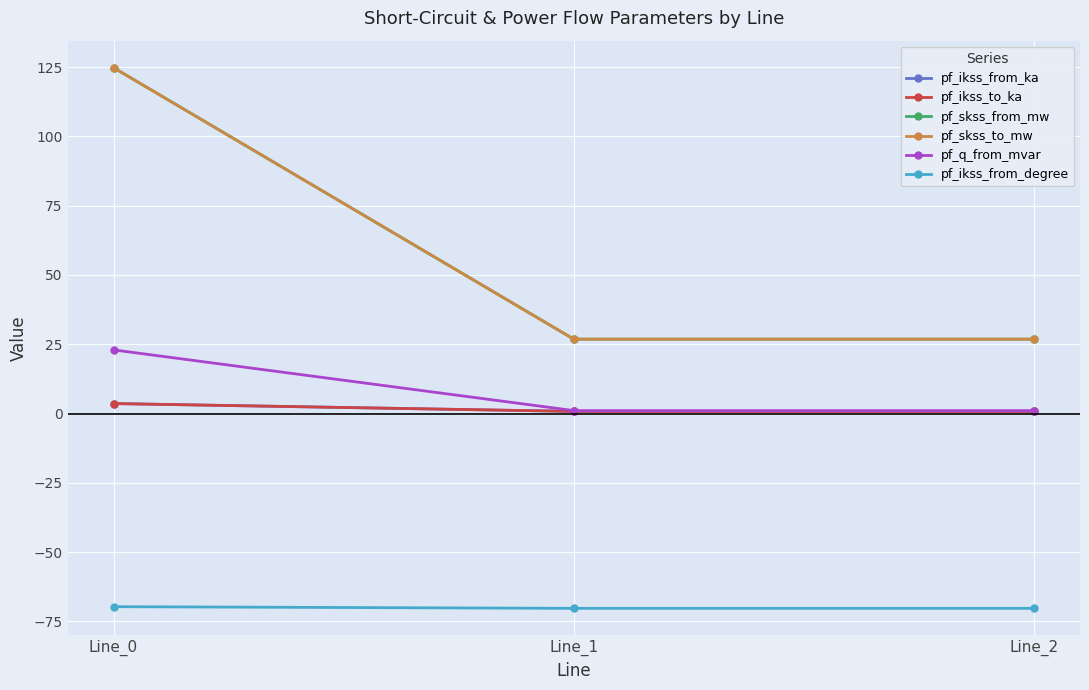

Which category has the highest value in the pf_q_from_mvar series?

Line_0